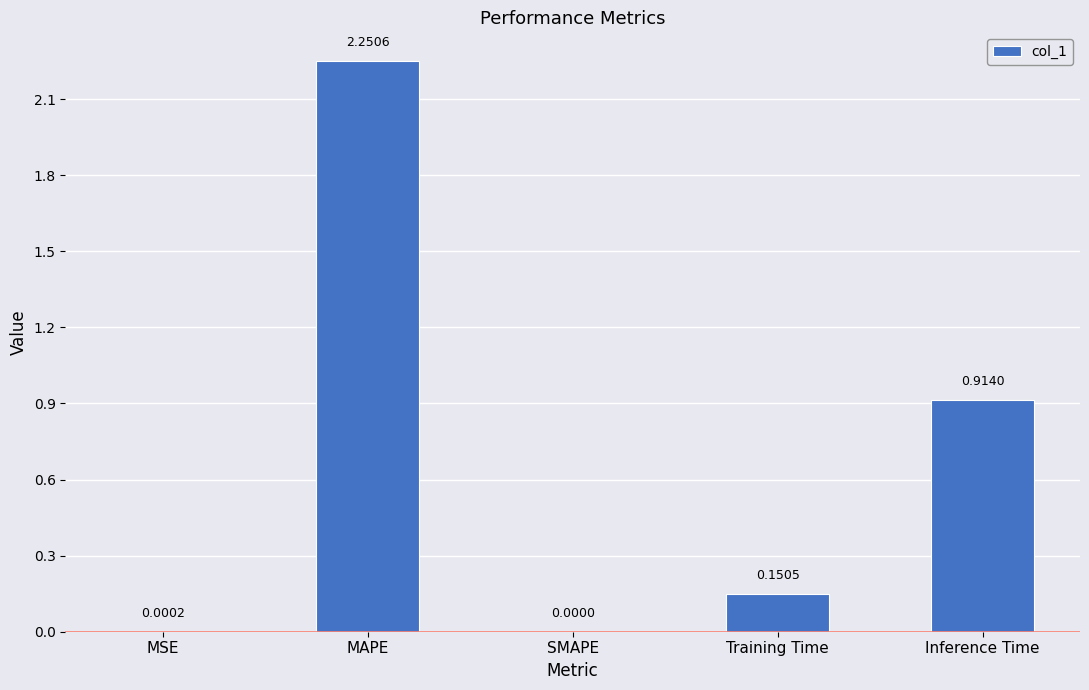

The value at SMAPE is 0.0. True or false?

True